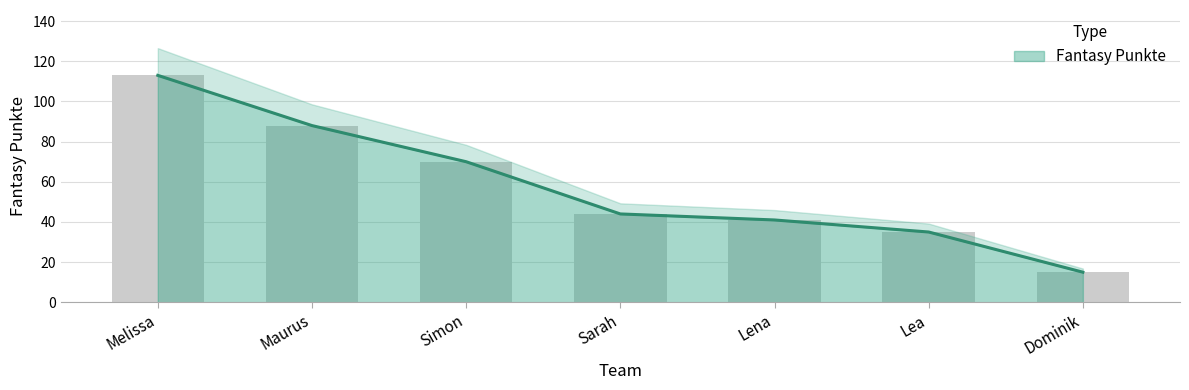

What is the difference between the maximum and minimum values?

98